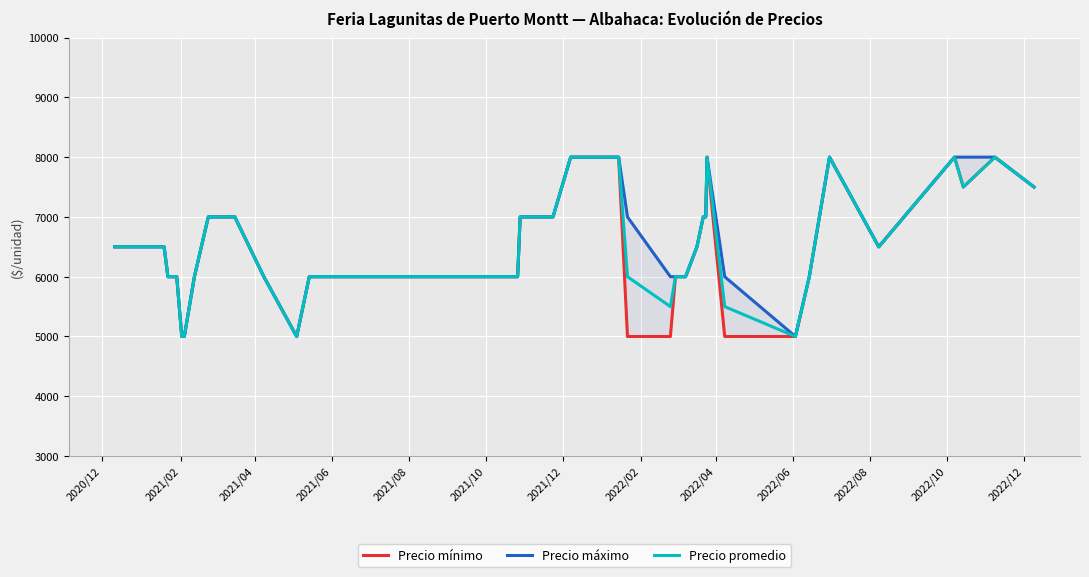

What is the lowest value of the Precio promedio series?

5000